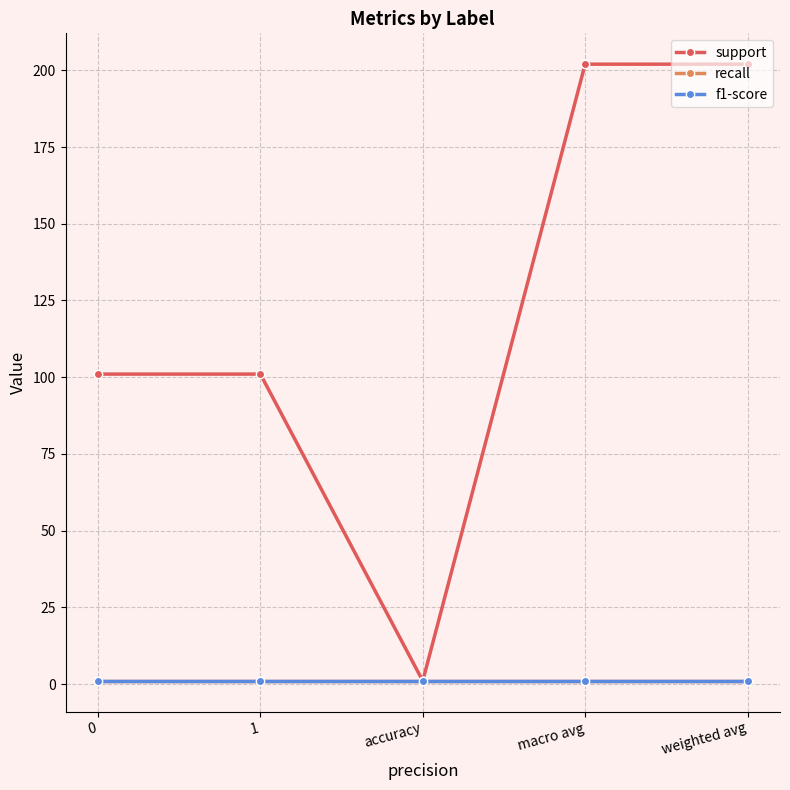

What is the label of the 2nd point from the left?

1